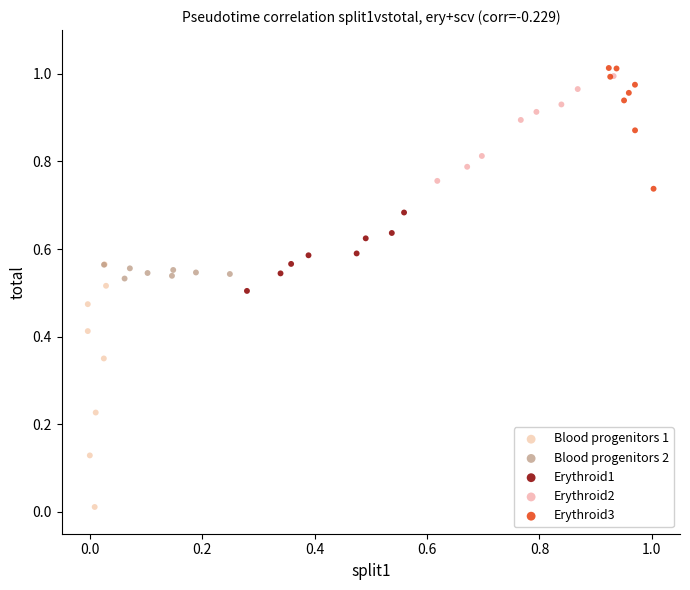

What are all the series names shown in the legend?

Blood progenitors 1, Blood progenitors 2, Erythroid1, Erythroid2, Erythroid3